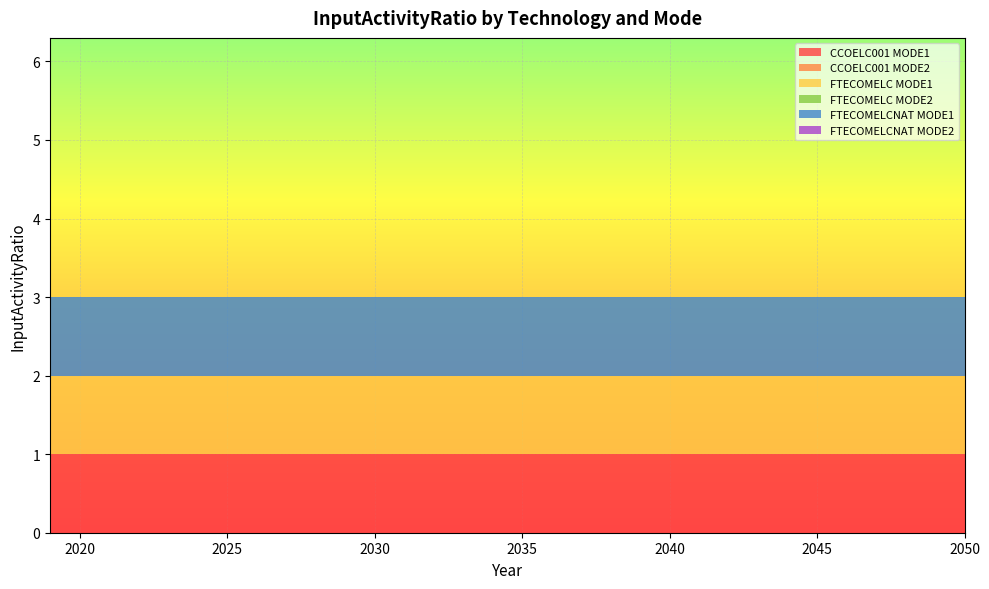

Reading left to right, transcribe all the data shown in this chart.

CCOELC001 MODE1: 2019=1	2020=1	2021=1	2022=1	2023=1	2024=1	2025=1	2026=1	2027=1	2028=1	2029=1	2030=1	2031=1	2032=1	2033=1	2034=1	2035=1	2036=1	2037=1	2038=1	2039=1	2040=1	2041=1	2042=1	2043=1	2044=1	2045=1	2046=1	2047=1	2048=1	2049=1	2050=1
CCOELC001 MODE2: 2019=0	2020=0	2021=0	2022=0	2023=0	2024=0	2025=0	2026=0	2027=0	2028=0	2029=0	2030=0	2031=0	2032=0	2033=0	2034=0	2035=0	2036=0	2037=0	2038=0	2039=0	2040=0	2041=0	2042=0	2043=0	2044=0	2045=0	2046=0	2047=0	2048=0	2049=0	2050=0
FTECOMELC MODE1: 2019=1	2020=1	2021=1	2022=1	2023=1	2024=1	2025=1	2026=1	2027=1	2028=1	2029=1	2030=1	2031=1	2032=1	2033=1	2034=1	2035=1	2036=1	2037=1	2038=1	2039=1	2040=1	2041=1	2042=1	2043=1	2044=1	2045=1	2046=1	2047=1	2048=1	2049=1	2050=1
FTECOMELC MODE2: 2019=0	2020=0	2021=0	2022=0	2023=0	2024=0	2025=0	2026=0	2027=0	2028=0	2029=0	2030=0	2031=0	2032=0	2033=0	2034=0	2035=0	2036=0	2037=0	2038=0	2039=0	2040=0	2041=0	2042=0	2043=0	2044=0	2045=0	2046=0	2047=0	2048=0	2049=0	2050=0
FTECOMELCNAT MODE1: 2019=1	2020=1	2021=1	2022=1	2023=1	2024=1	2025=1	2026=1	2027=1	2028=1	2029=1	2030=1	2031=1	2032=1	2033=1	2034=1	2035=1	2036=1	2037=1	2038=1	2039=1	2040=1	2041=1	2042=1	2043=1	2044=1	2045=1	2046=1	2047=1	2048=1	2049=1	2050=1
FTECOMELCNAT MODE2: 2019=0	2020=0	2021=0	2022=0	2023=0	2024=0	2025=0	2026=0	2027=0	2028=0	2029=0	2030=0	2031=0	2032=0	2033=0	2034=0	2035=0	2036=0	2037=0	2038=0	2039=0	2040=0	2041=0	2042=0	2043=0	2044=0	2045=0	2046=0	2047=0	2048=0	2049=0	2050=0